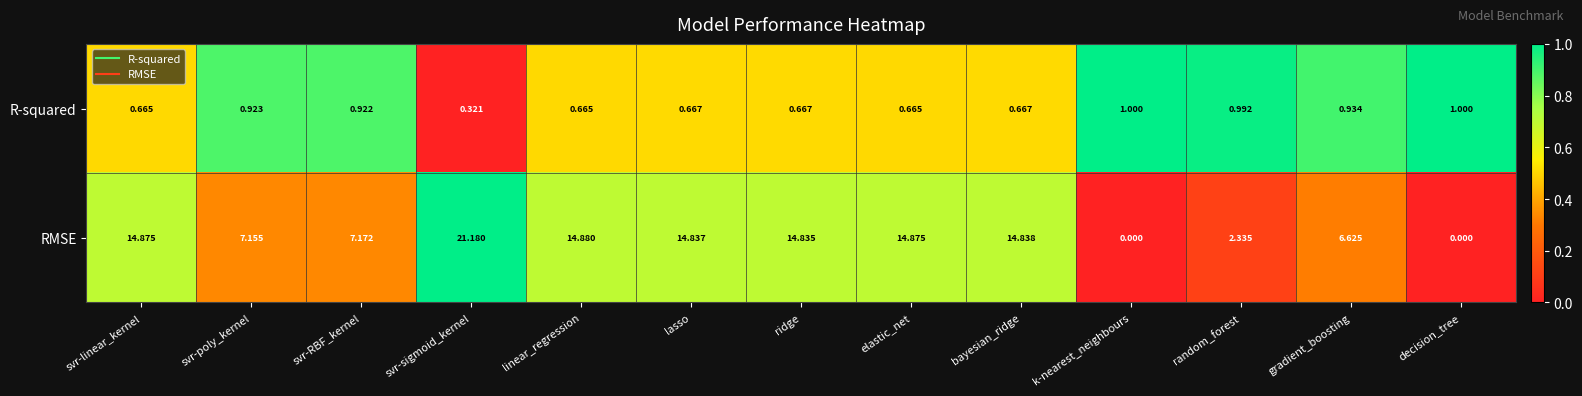

Which series has the widest spread of values?

RMSE